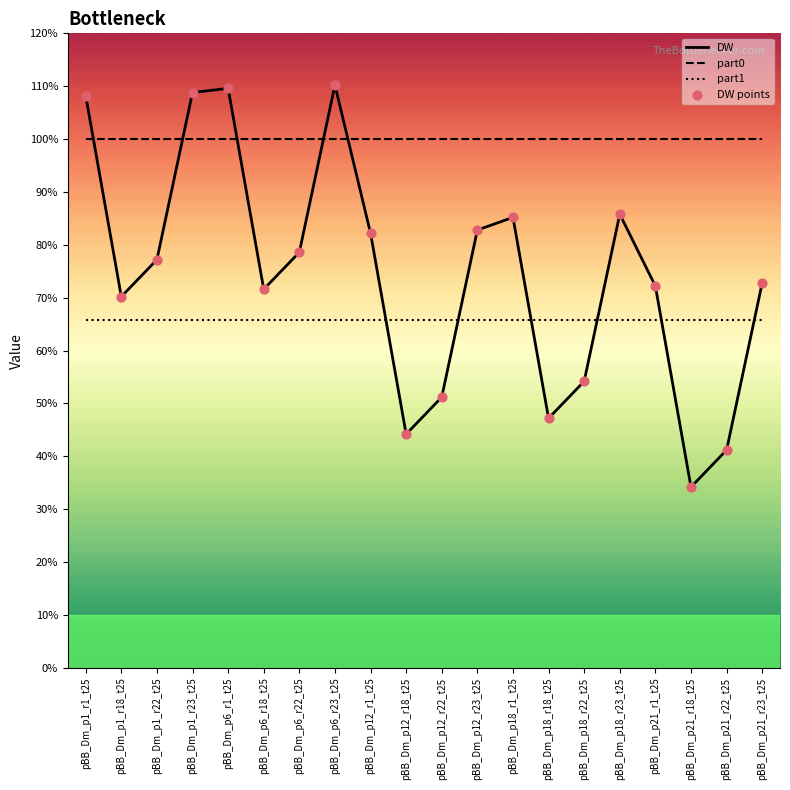

At how many categories does at least one series exceed 5?

4